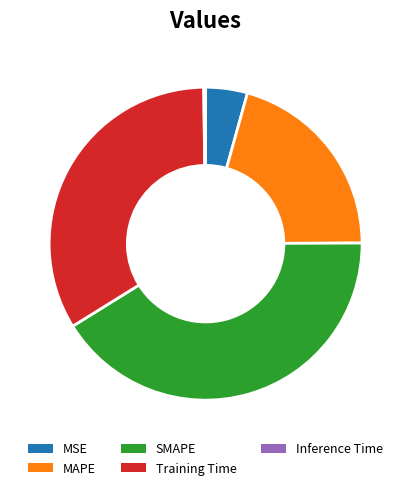

Is the sum of Training Time and SMAPE greater than half?

Yes